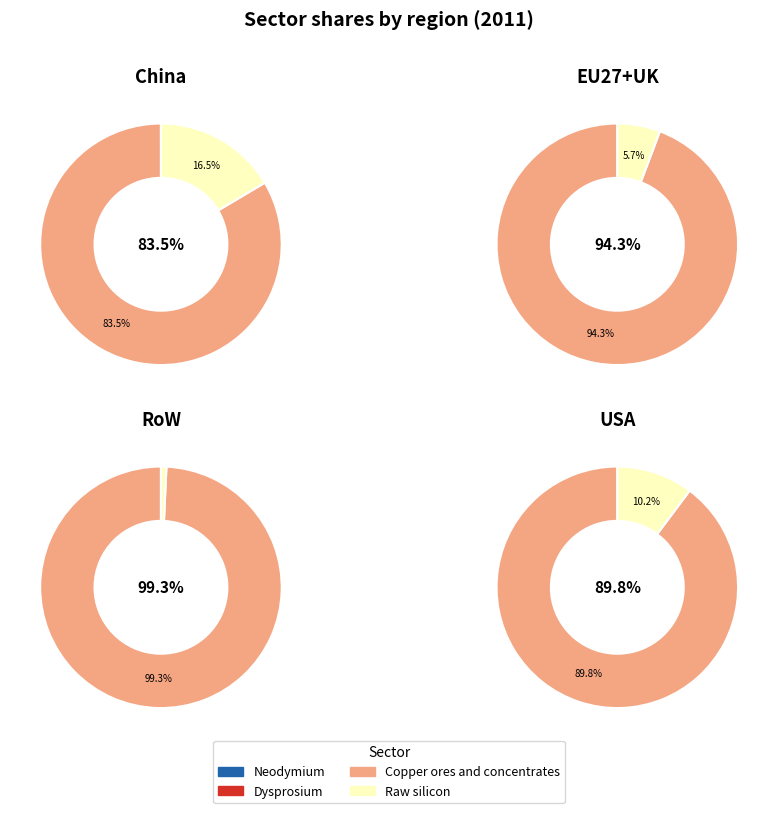

Which category has the smallest portion of the pie?

Dysprosium